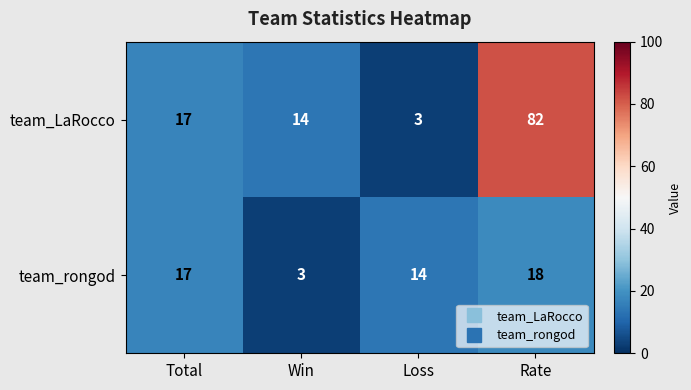

Reading left to right, extract all data points from this chart.

team_LaRocco: 17	14	3	82
team_rongod: 17	3	14	18